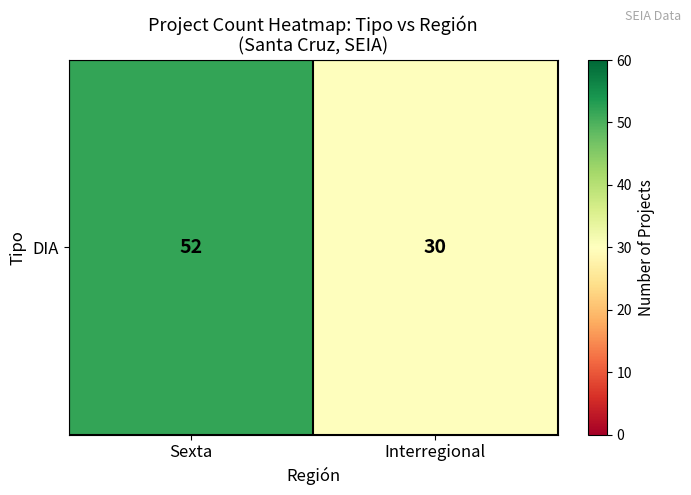

What is the difference between the values at Interregional and Sexta?

22